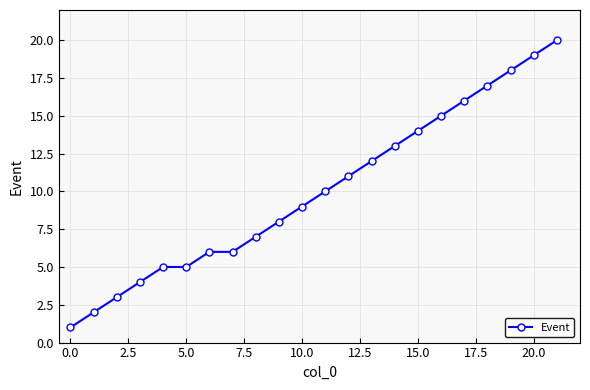

Reading right to left, extract all data points from this chart.

20	19	18	17	16	15	14	13	12	11	10	9	8	7	6	6	5	5	4	3	2	1